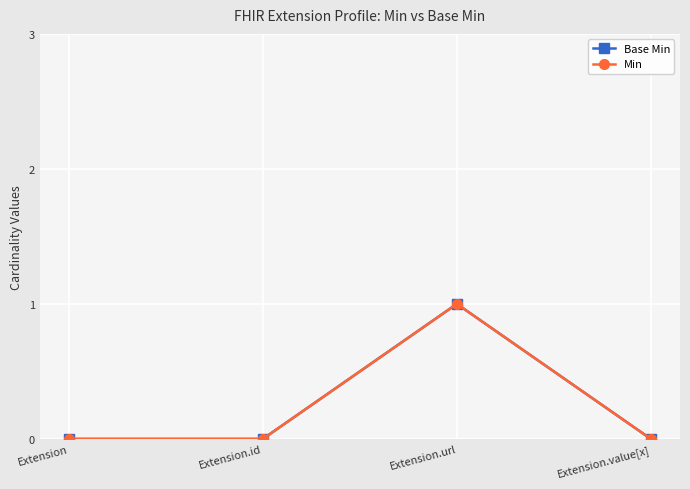

True or false: Min and Base Min intersect in this chart.

False